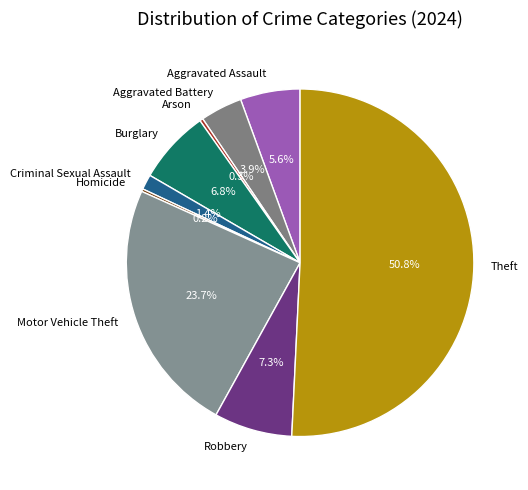

Which has a higher value, Theft or Arson?

Theft